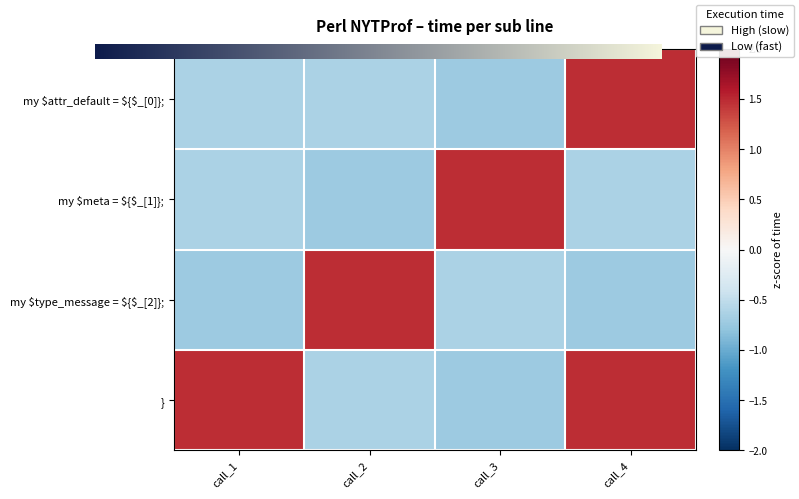

How many values in the my $attr_default = ${$_[0]}; series exceed 0?

1